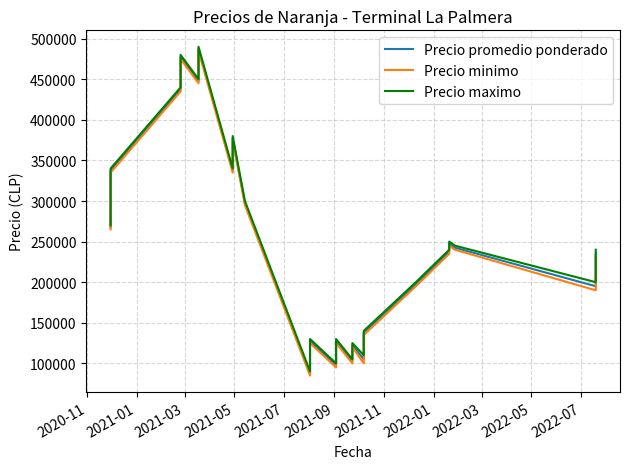

Is this an area chart (filled region under the line)?

No